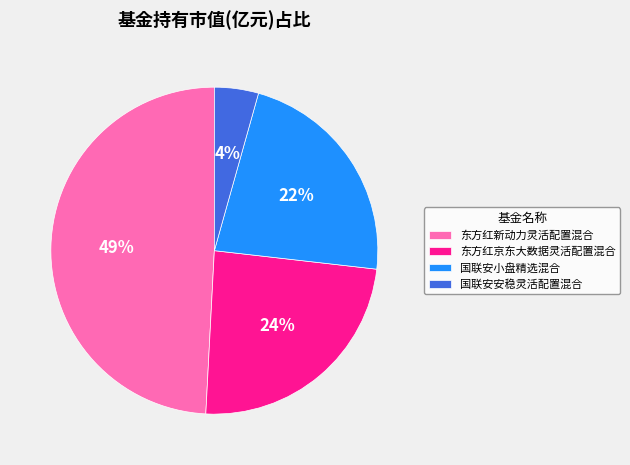

To the nearest percent, what is the average slice percentage?

25%